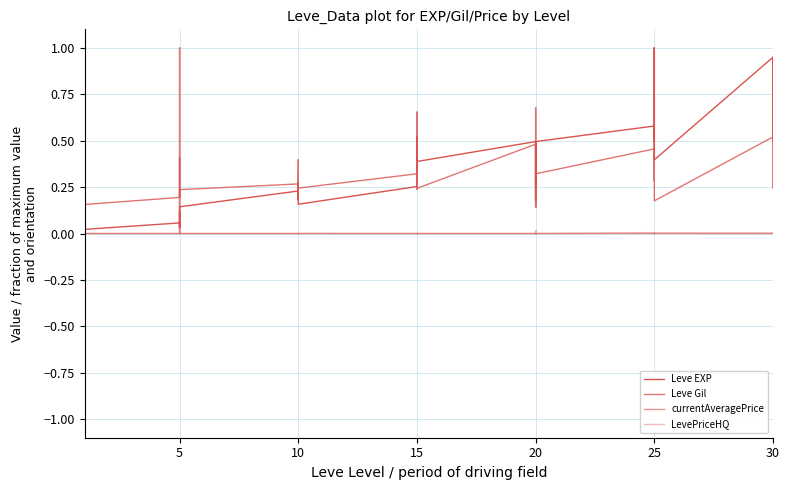

What are all the series names shown in the legend?

Leve EXP, Leve Gil, currentAveragePrice, LevePriceHQ